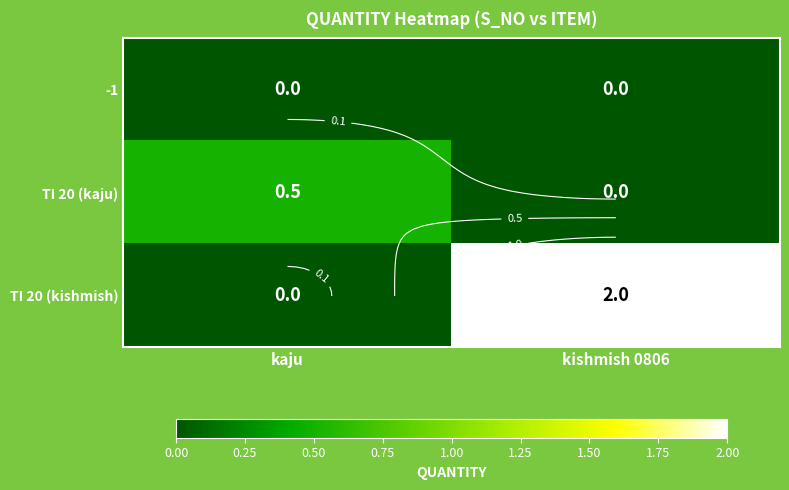

Read the TI 20 (kishmish) value at kishmish 0806.

2.0